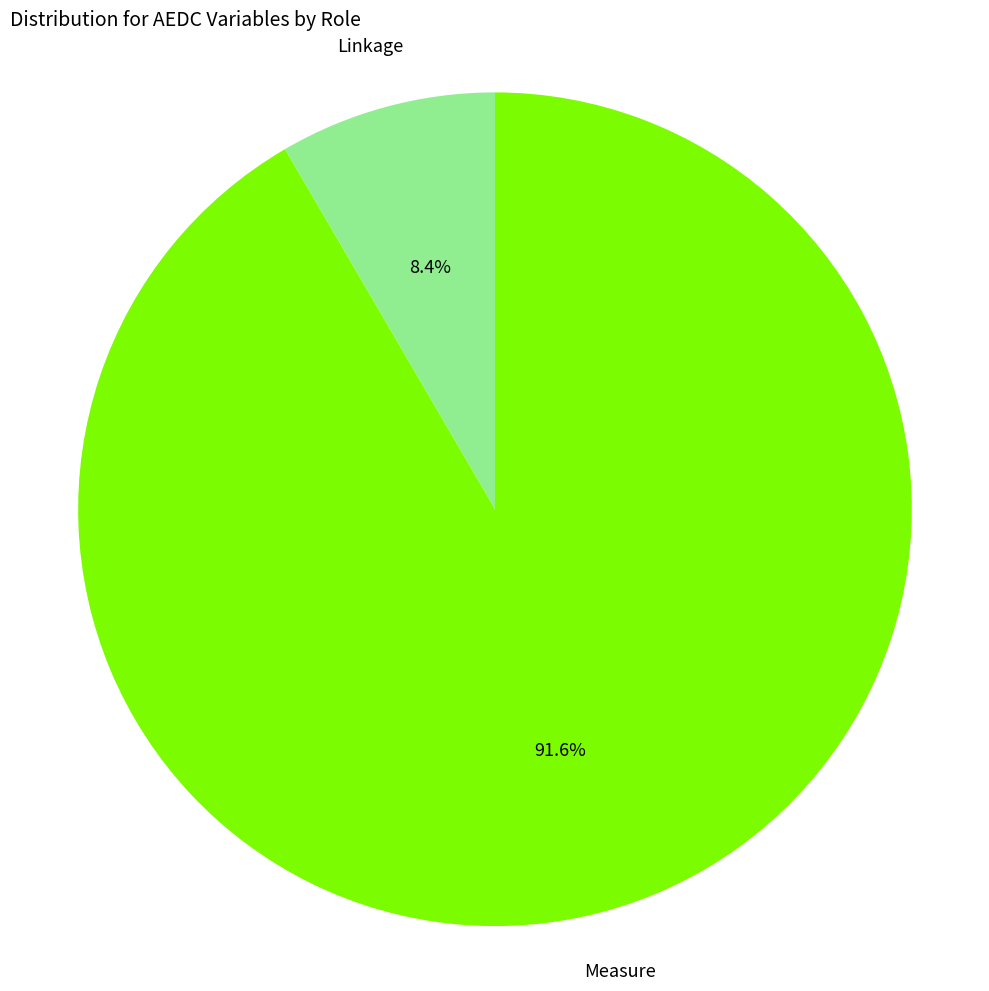

Which has a higher value, Measure or Linkage?

Measure